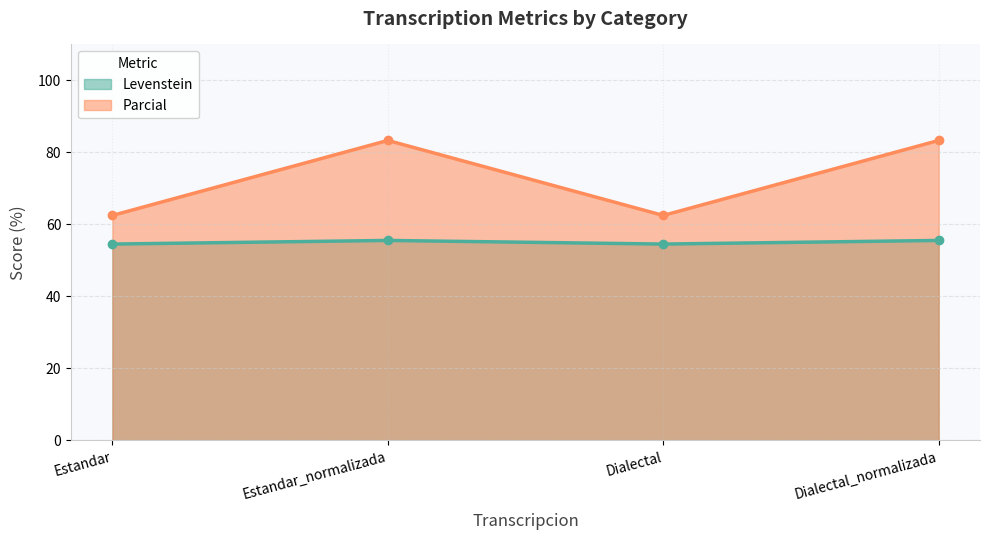

What position from the right is Dialectal?

2